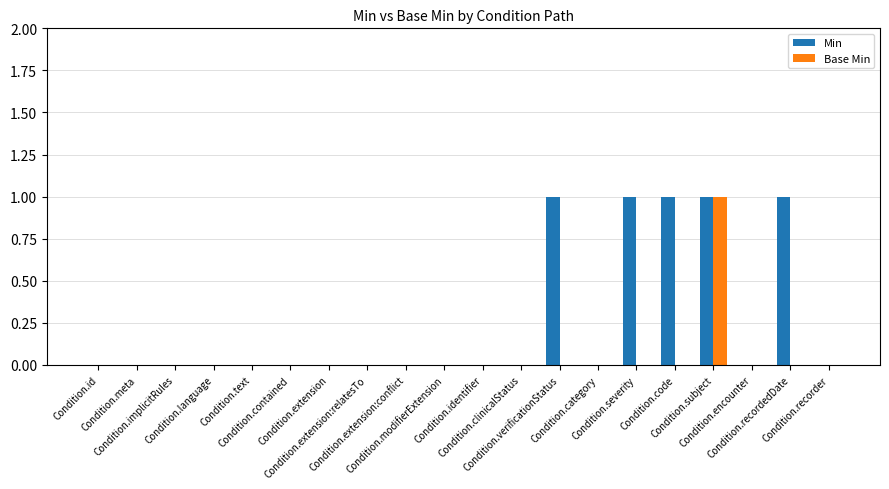

How many groups of bars are there?

20